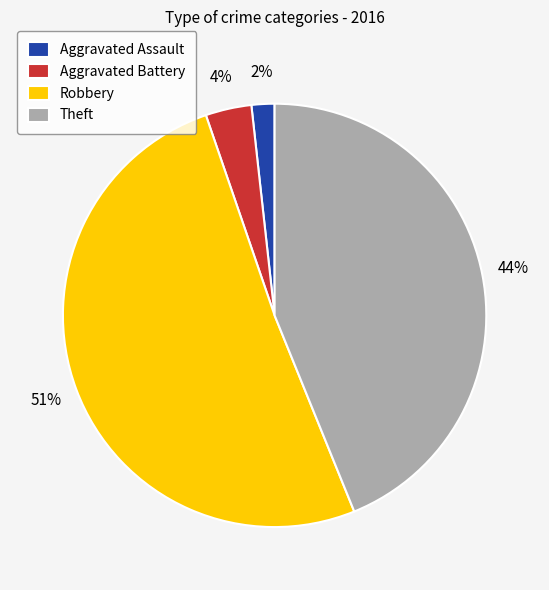

Which slice is the smallest?

Aggravated Assault